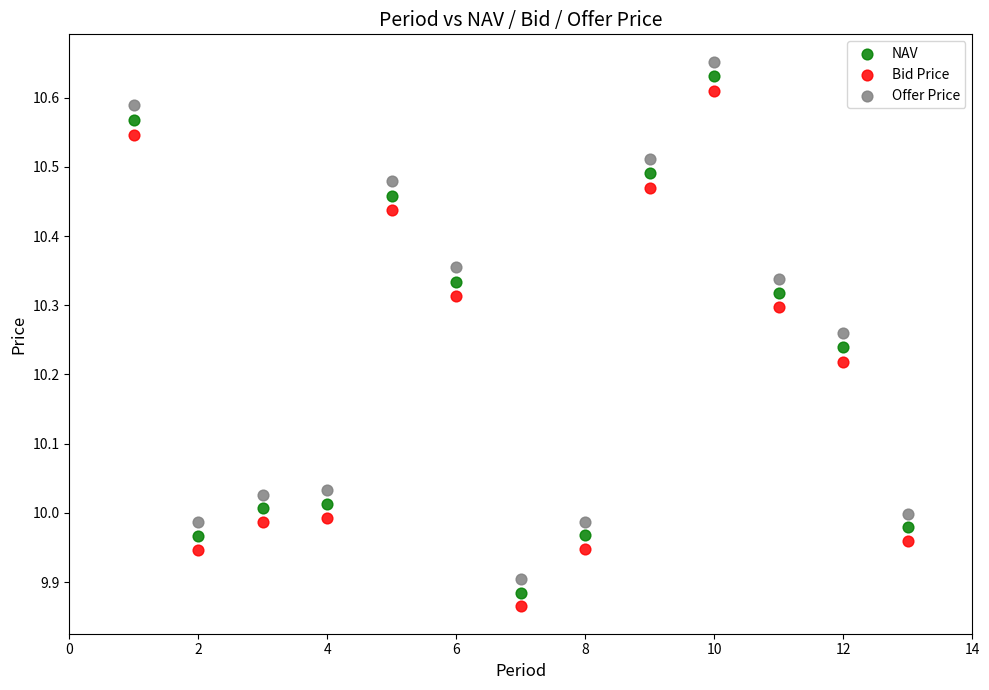

Across all data points, what is the range of X values (max minus min)?

12.0